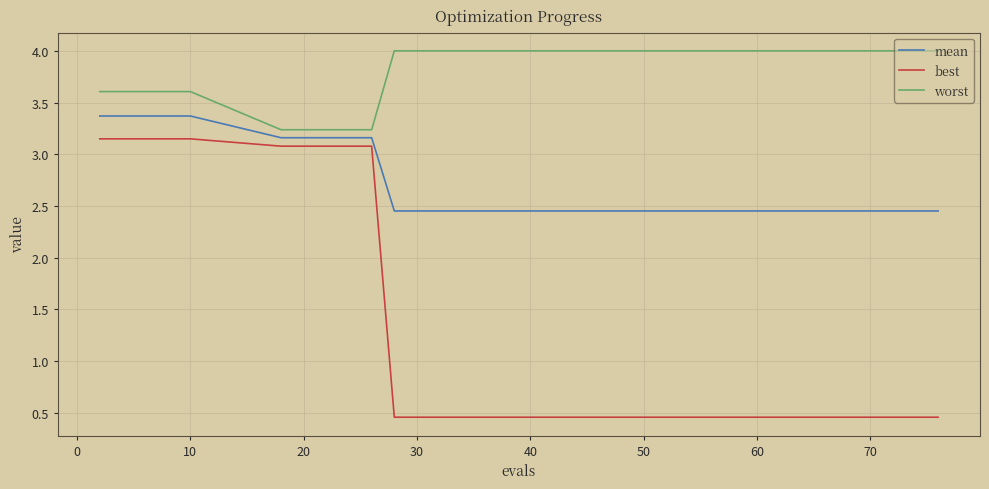

True or false: worst and best cross at least once.

False